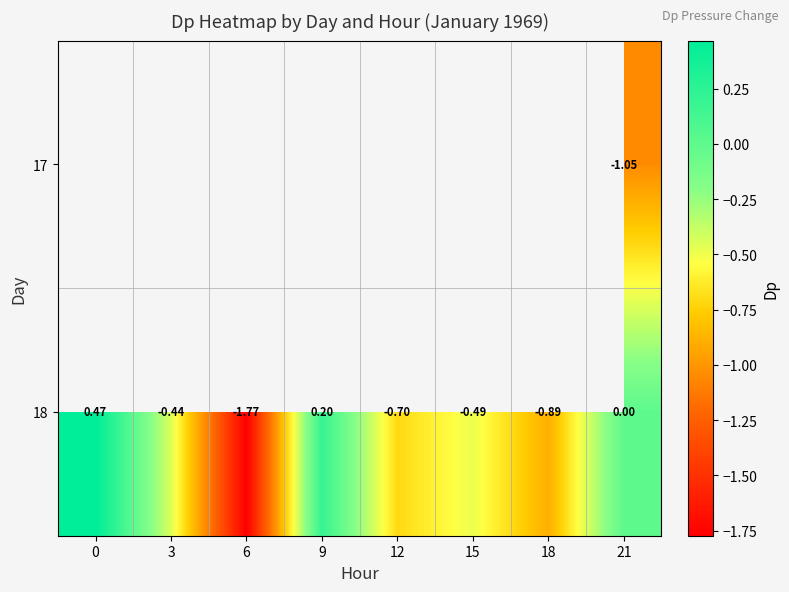

How many negative values does the 18 series have?

5